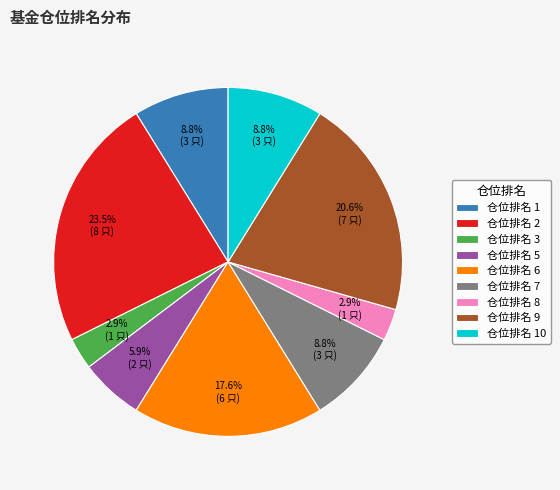

Is 仓位排名 5 the majority of the pie?

No